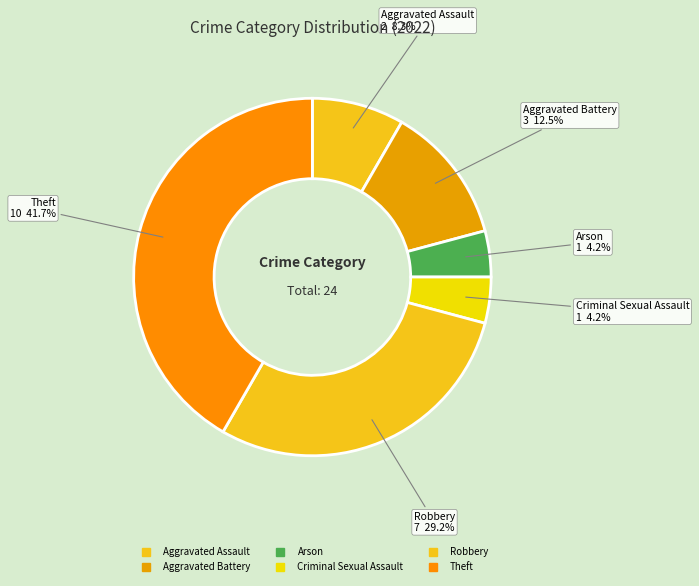

What percentage is the Criminal Sexual Assault slice, to the nearest percent?

4%